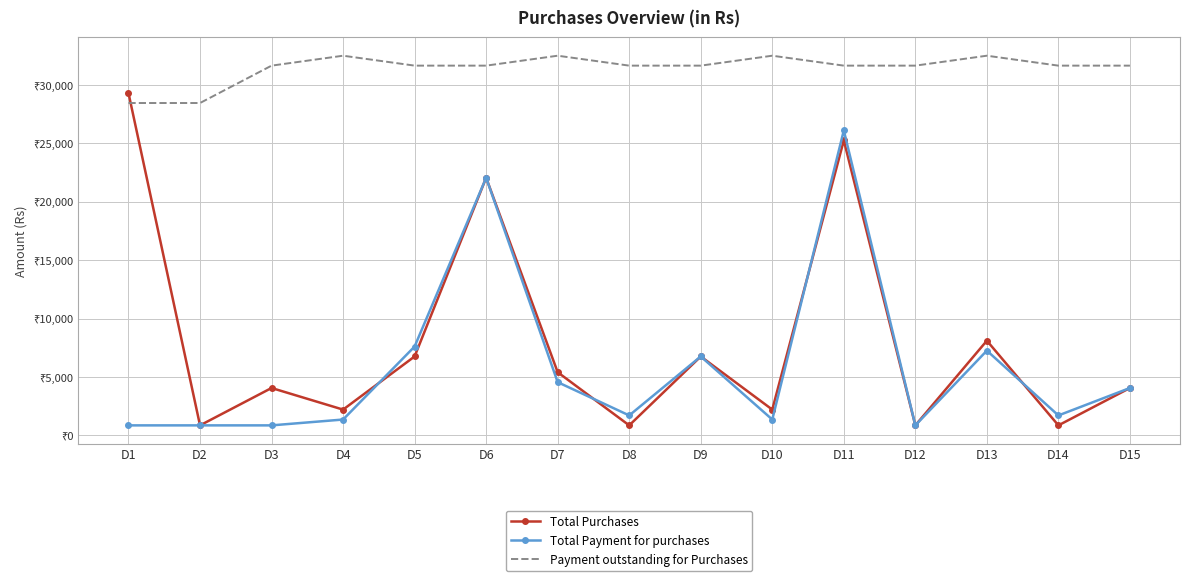

How many intersections are there between Total Purchases and Total Payment for purchases?

4